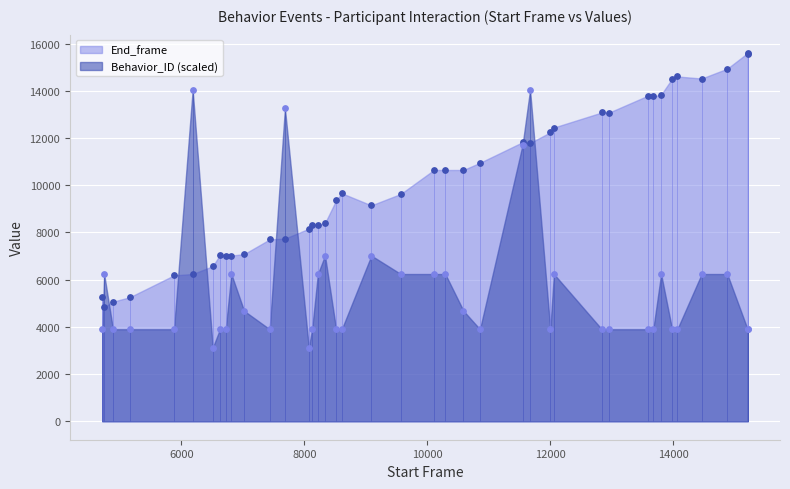

Which series reaches the minimum Y coordinate?

Behavior_ID